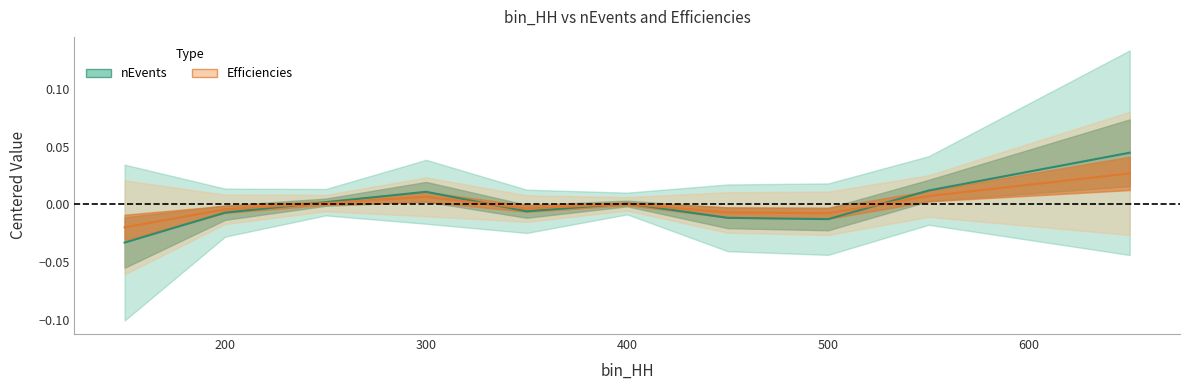

At how many categories does at least one series exceed 0?

5